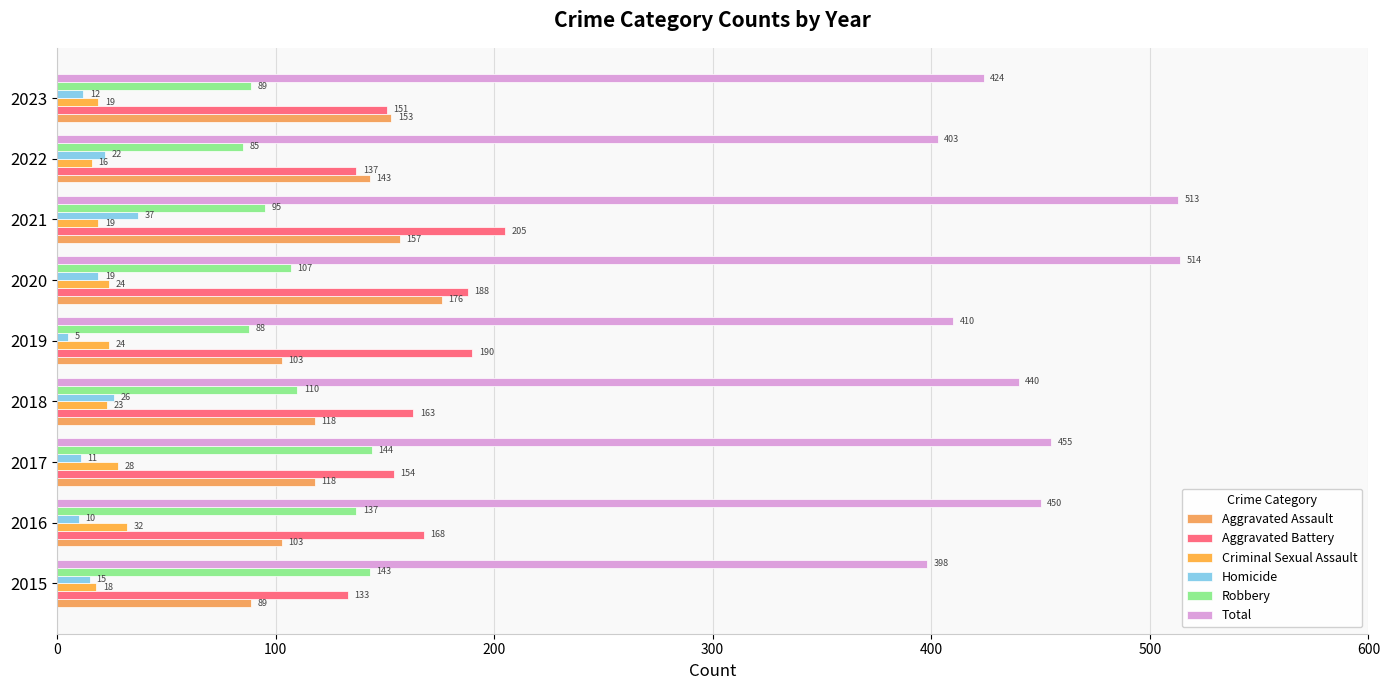

How many distinct data groups are displayed?

6